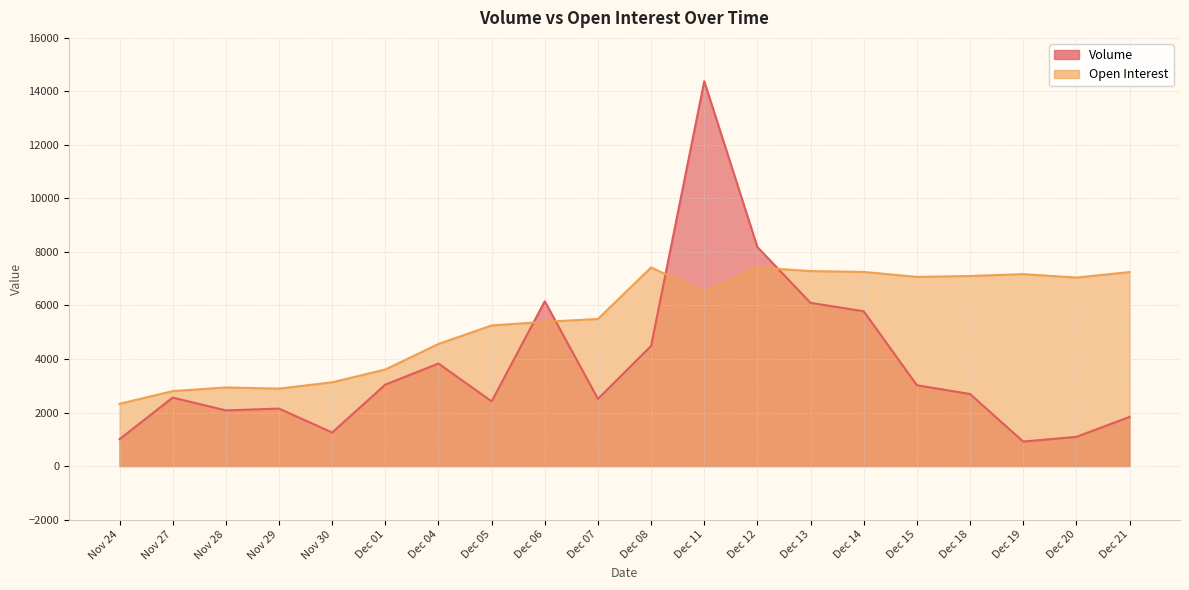

What is the label of the 6th point from the left?

Dec 01